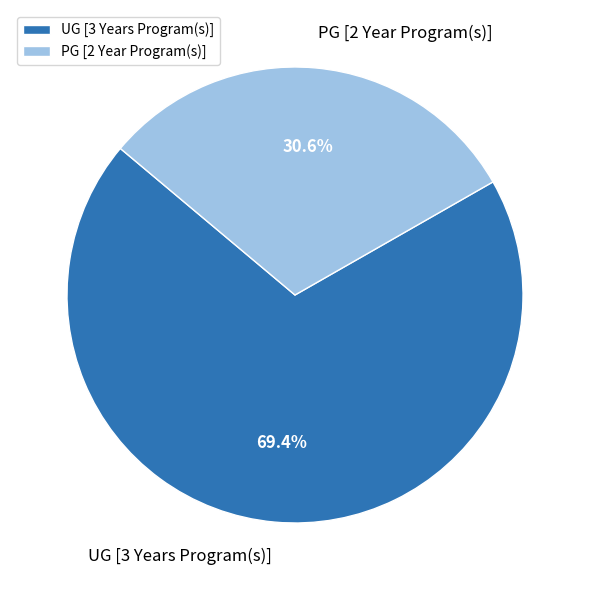

To the nearest percent, what is the average slice percentage?

50%